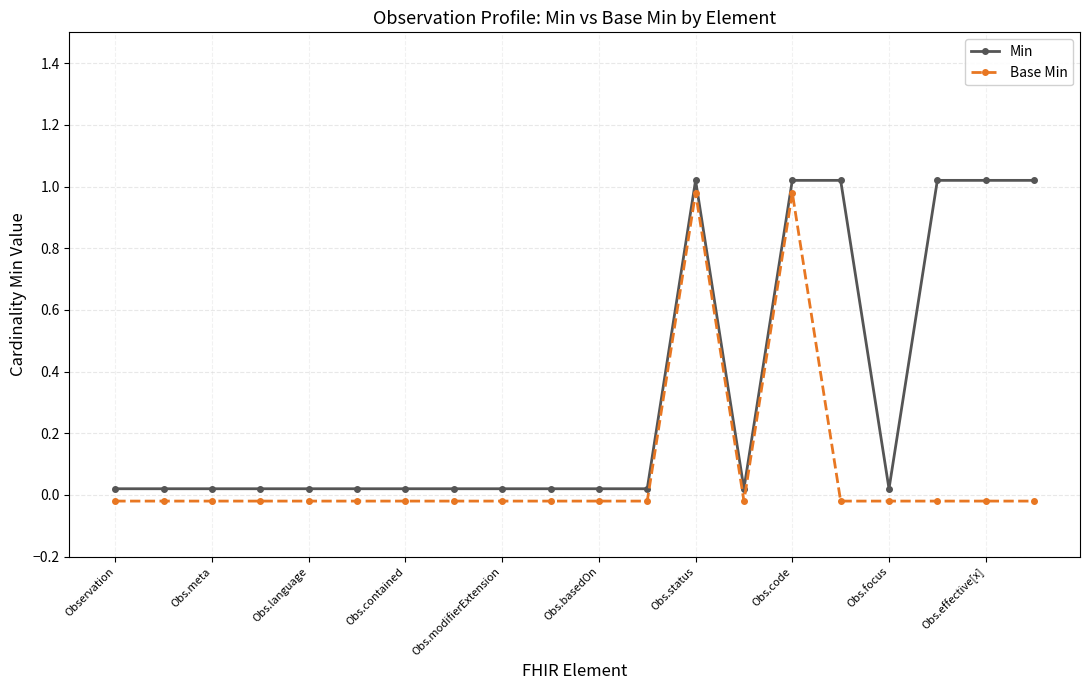

Rank the series by their average value, from highest to lowest.

Min, Base Min